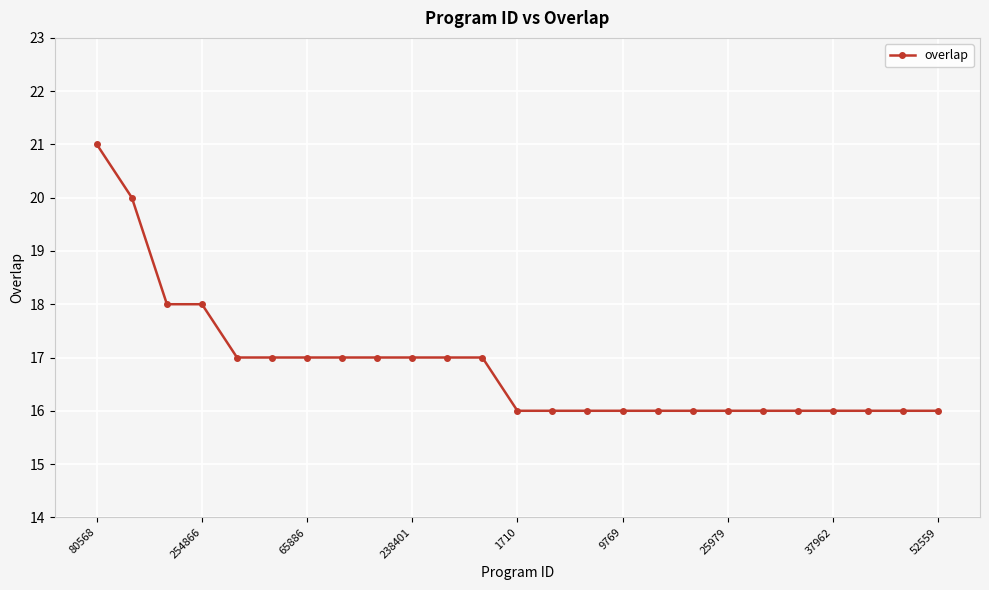

What is the greatest value displayed?

21